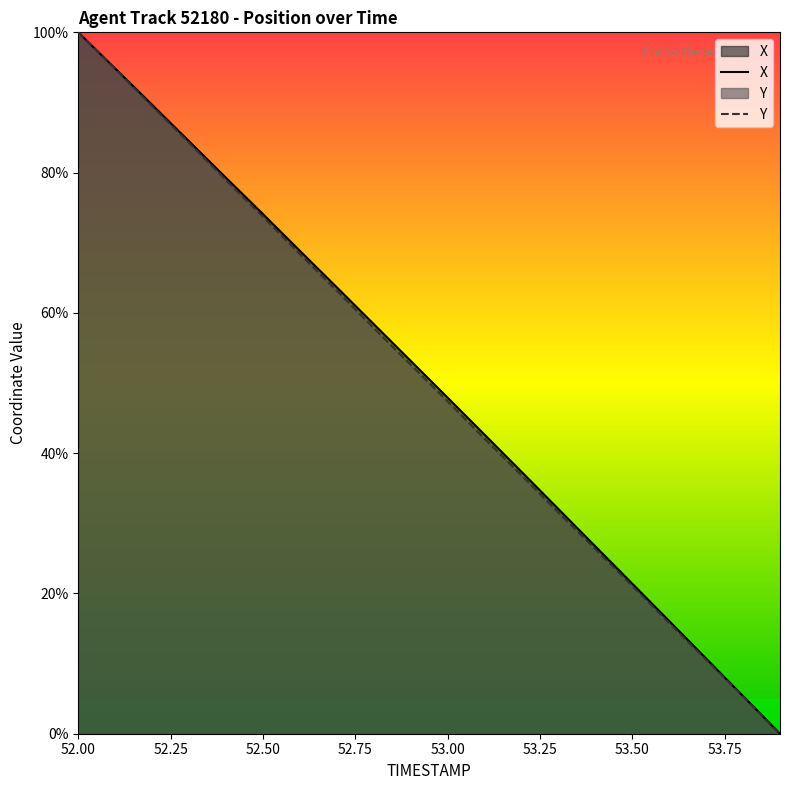

True or false: X and Y intersect in this chart.

False